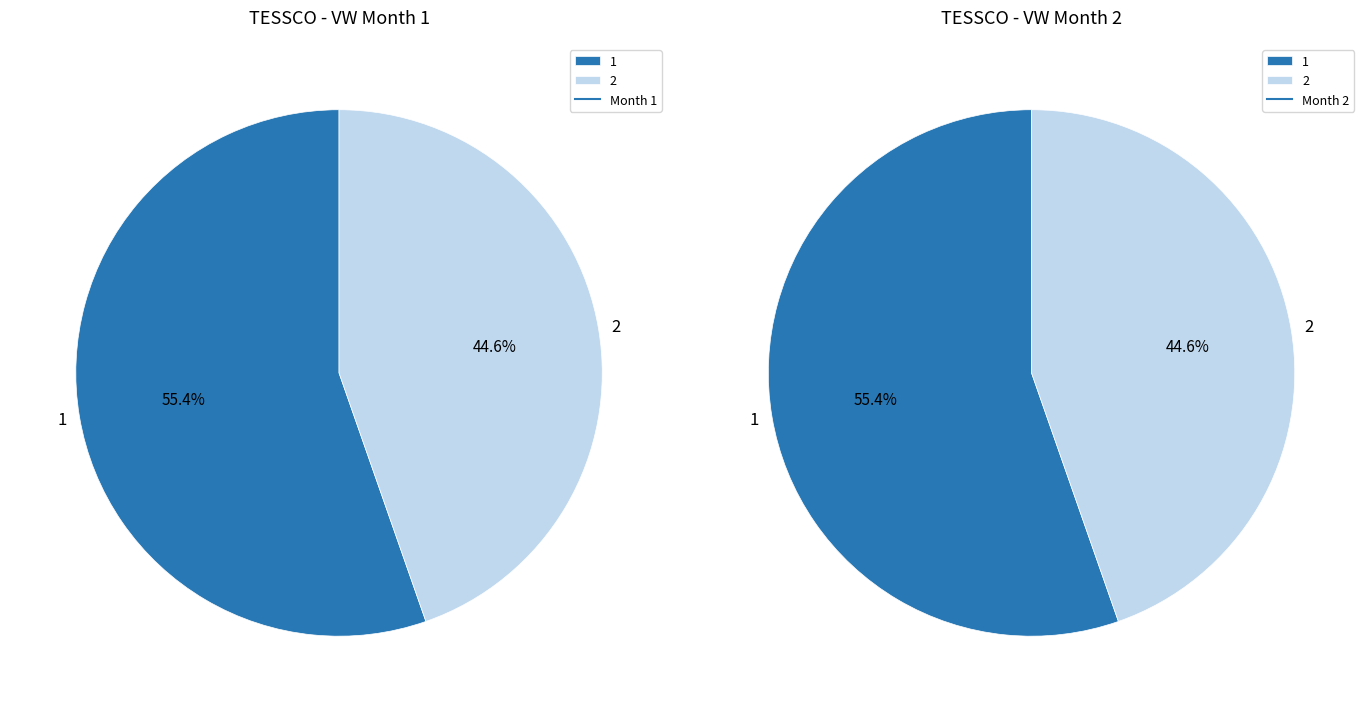

True or false: 1 accounts for 55% of the total.

True